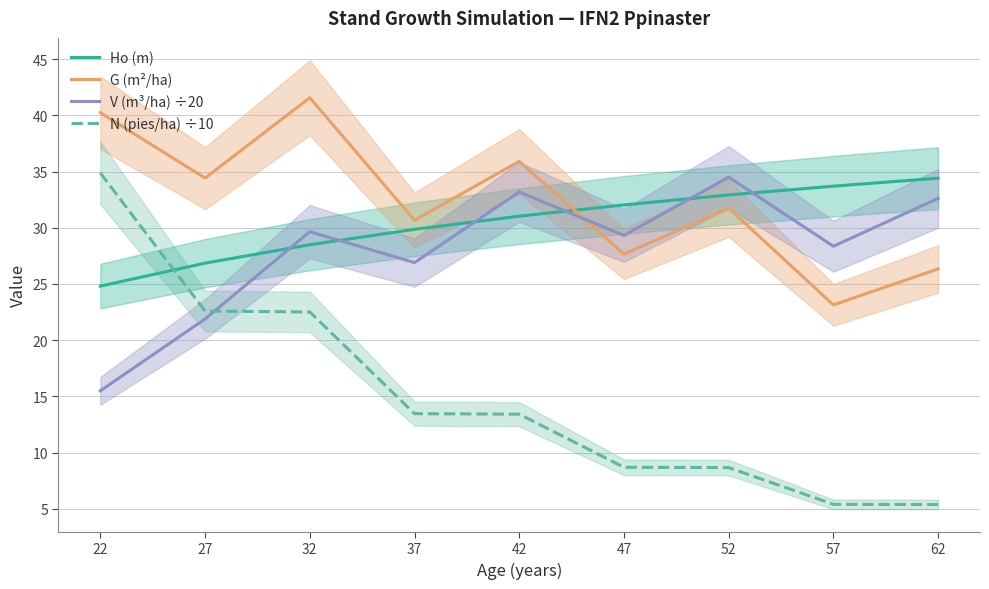

Is it true that N (pies/ha) ÷10 equals 22.5 at 32?

True